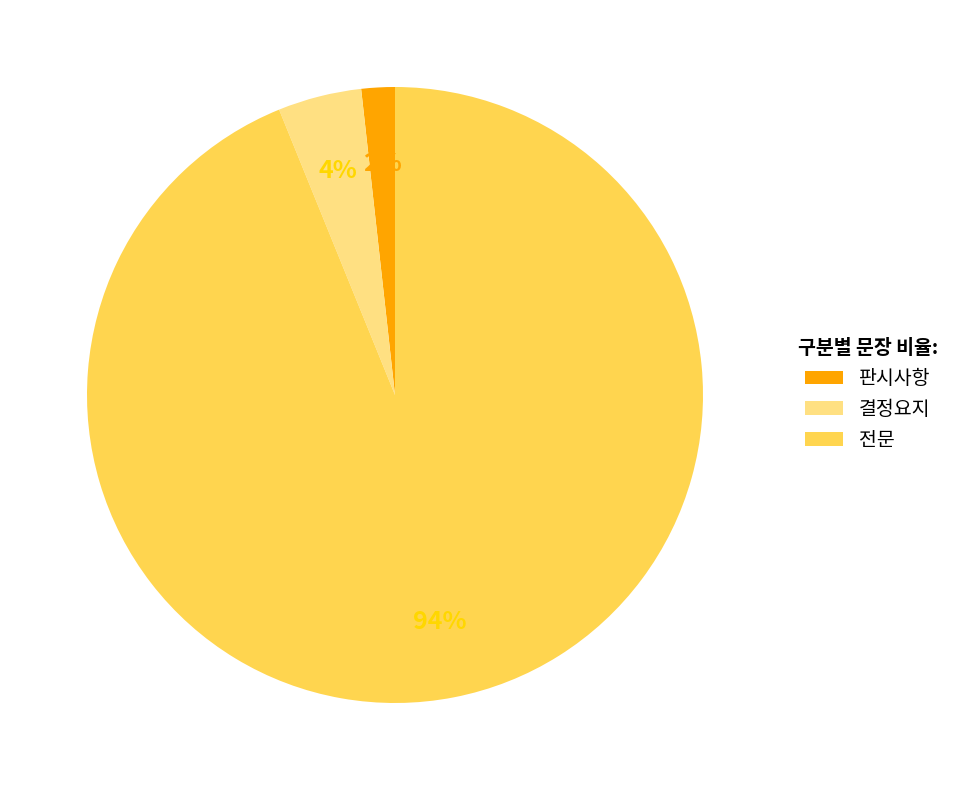

Is the sum of 판시사항 and 결정요지 greater than half?

No